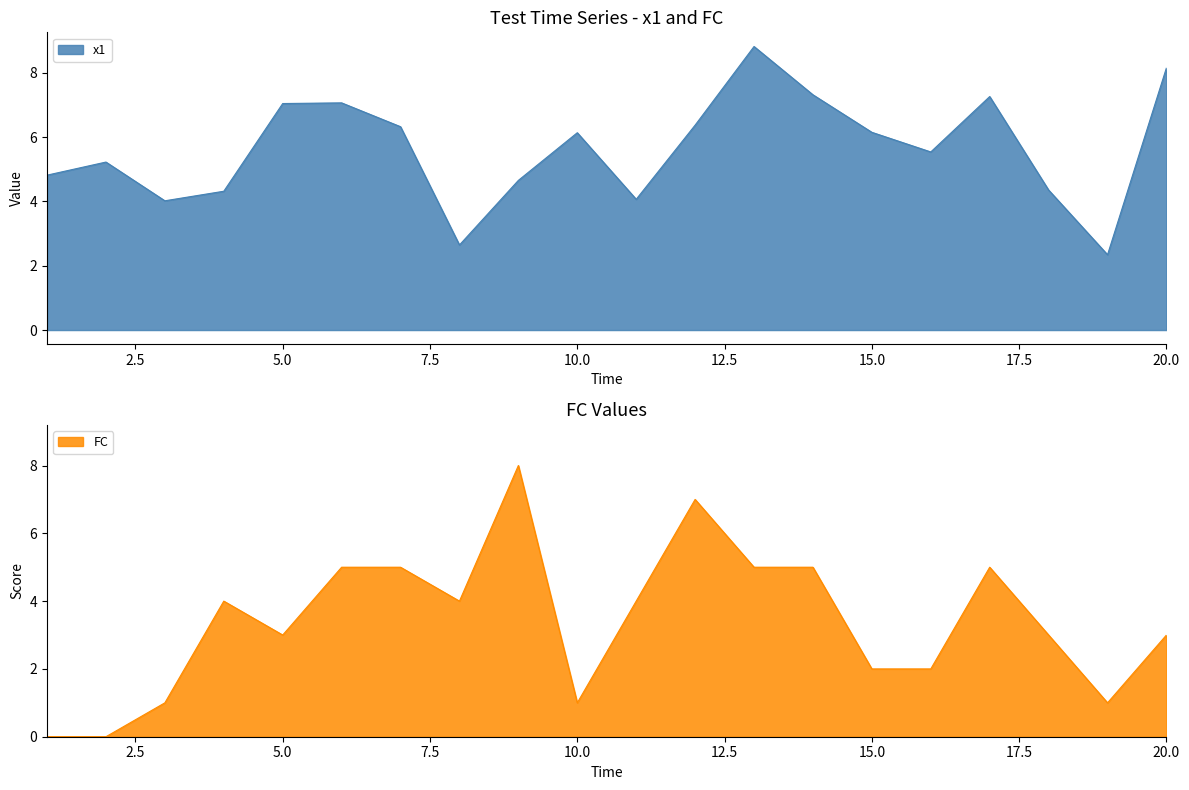

How many categories are shown in the chart?

20